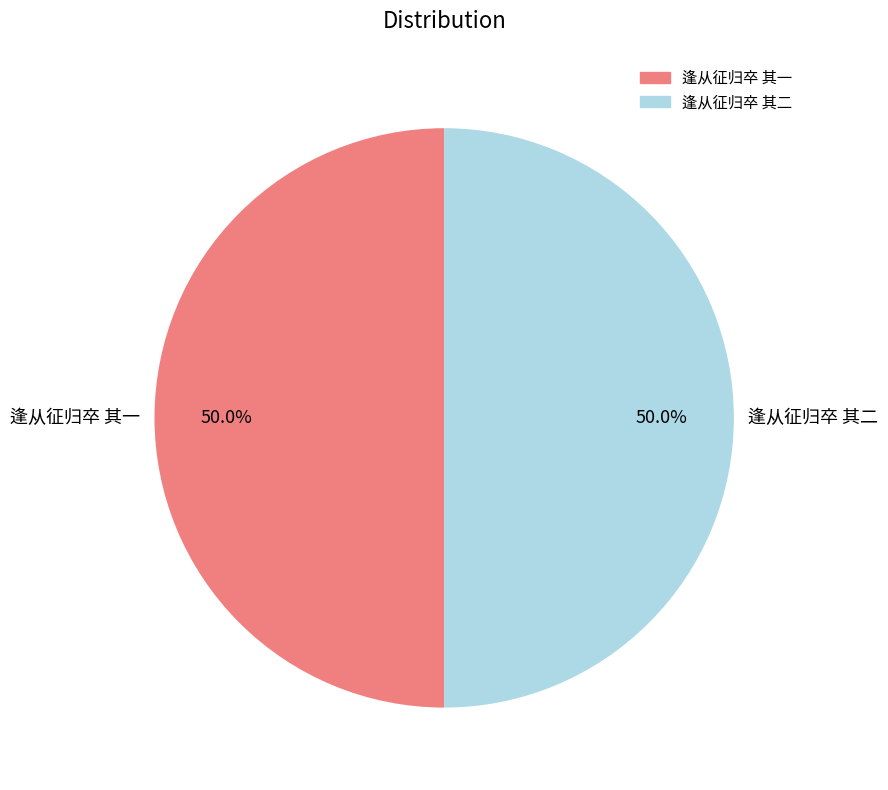

What is the ratio of the value at 逢从征归卒 其一 to the value at 逢从征归卒 其二?

1.0